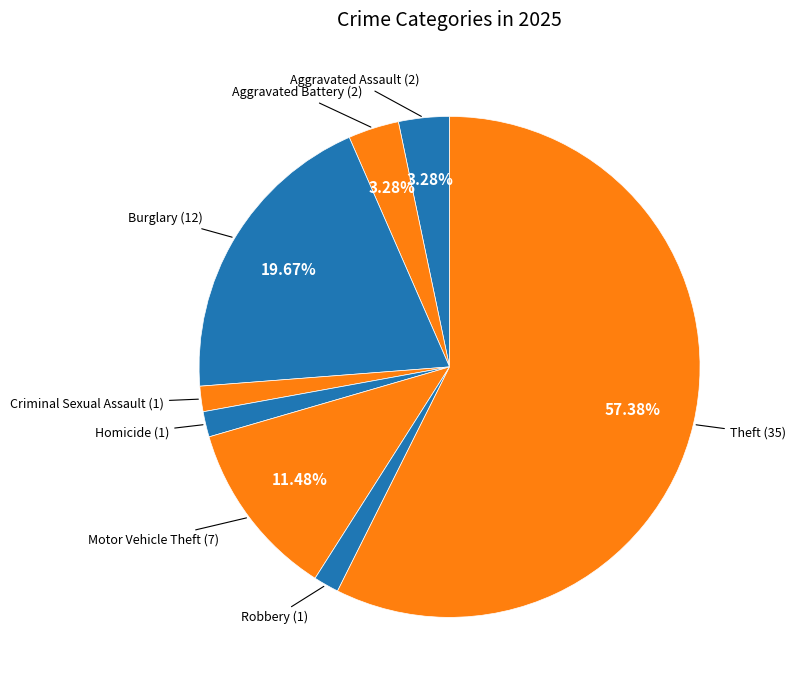

Which has a higher value, Aggravated Assault or Motor Vehicle Theft?

Motor Vehicle Theft